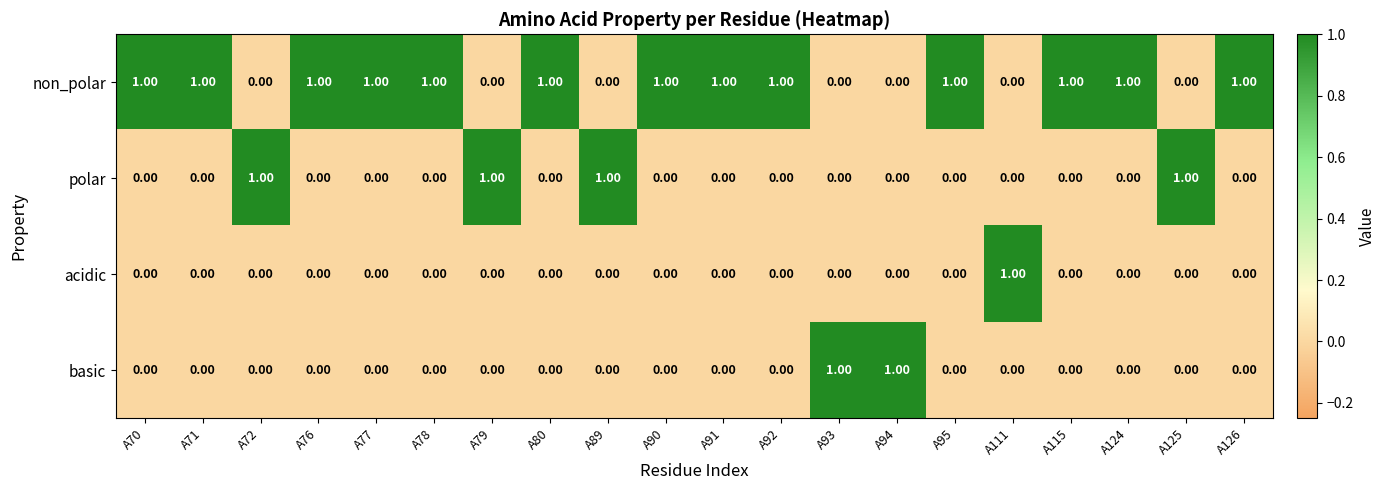

At how many categories does at least one series exceed 0?

20